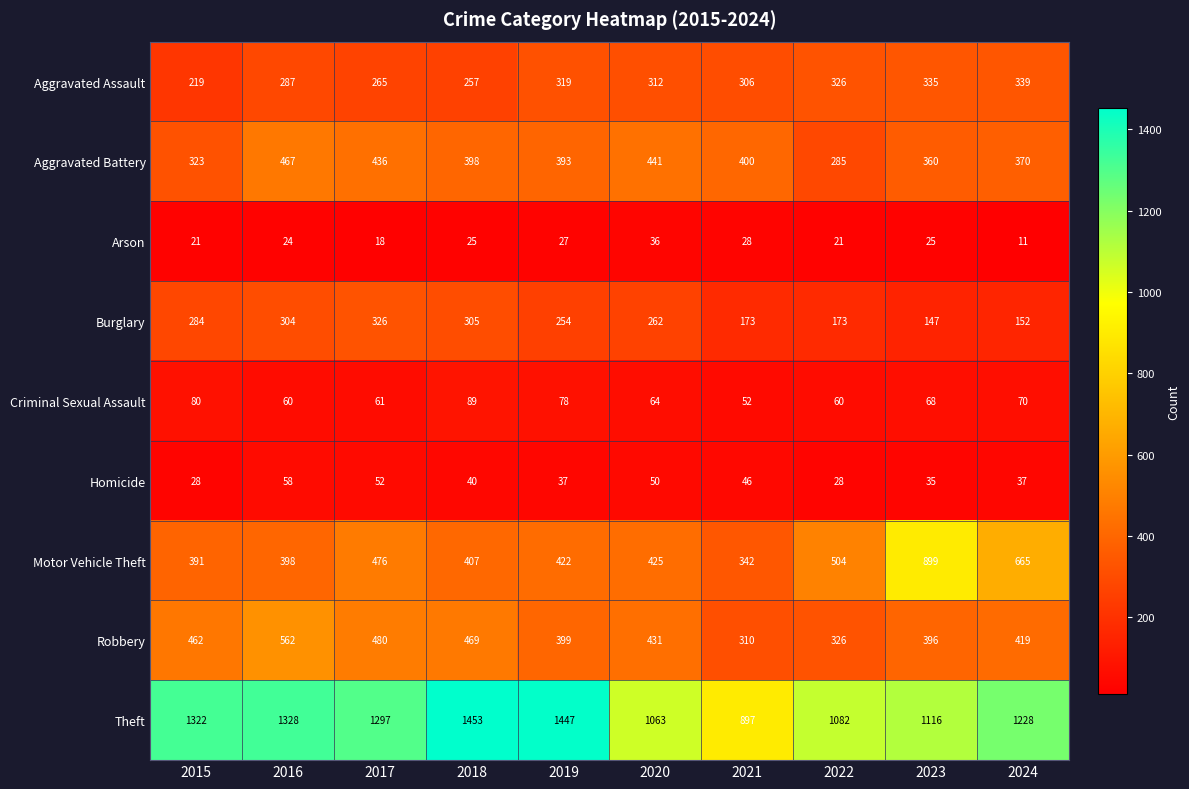

Which label corresponds to the largest value in the chart?

2018